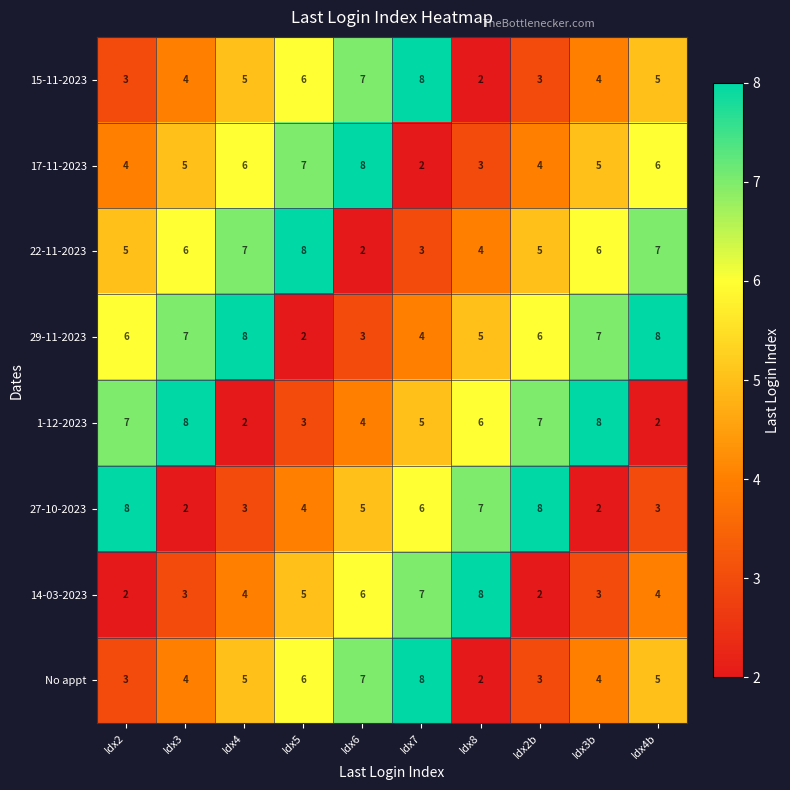

What is the spread (max minus min) of values at Idx2?

6